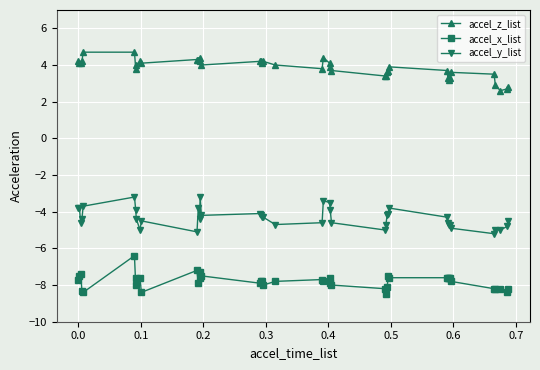

Reading right to left, transcribe all the data shown in this chart.

accel_z_list: 2.8	2.7	2.6	2.9	3.5	3.6	3.3	3.2	3.3	3.7	3.9	3.7	3.6	3.4	3.4	3.7	3.9	4.1	4.4	3.8	4.0	4.2	4.1	4.2	4.2	4.0	4.4	4.2	4.3	4.3	4.1	4.2	4.0	3.8	4.7	4.7	4.2	4.1	4.1	4.2
accel_x_list: -8.2	-8.4	-8.2	-8.2	-8.2	-7.8	-7.6	-7.6	-7.6	-7.6	-7.6	-7.5	-8.1	-8.5	-8.2	-8.0	-7.9	-7.6	-7.8	-7.7	-7.8	-8.0	-7.8	-7.8	-7.9	-7.5	-7.3	-7.6	-7.9	-7.2	-8.4	-7.6	-7.6	-8.0	-6.4	-8.4	-8.3	-7.4	-7.5	-7.7
accel_y_list: -4.5	-4.8	-5.0	-5.0	-5.2	-4.9	-4.7	-4.7	-4.6	-4.3	-3.8	-4.1	-4.2	-4.7	-5.0	-4.6	-3.9	-3.5	-3.4	-4.6	-4.7	-4.3	-4.3	-4.2	-4.1	-4.2	-3.2	-4.4	-3.8	-5.1	-4.5	-5.0	-4.4	-3.9	-3.2	-3.7	-4.4	-4.6	-3.8	-3.8